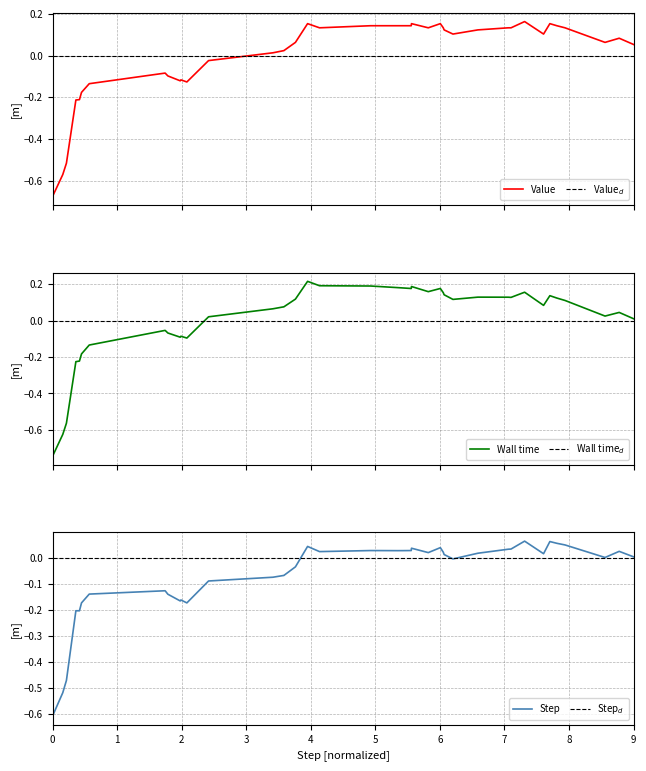

What is the difference between the second highest and minimum values in the Step series?

0.7